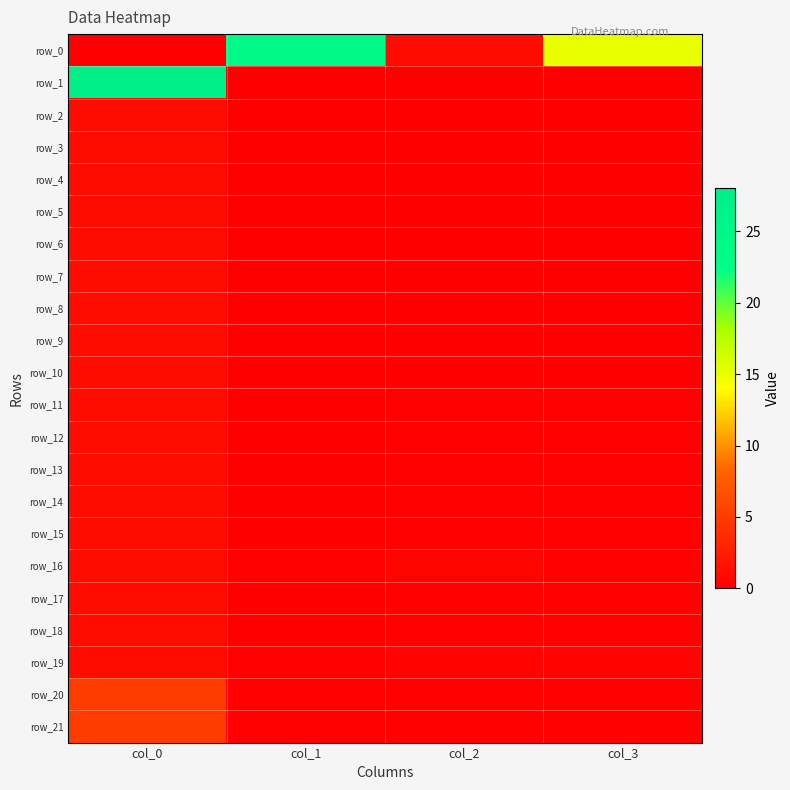

At which label is row_0 closest to 12?

col_3